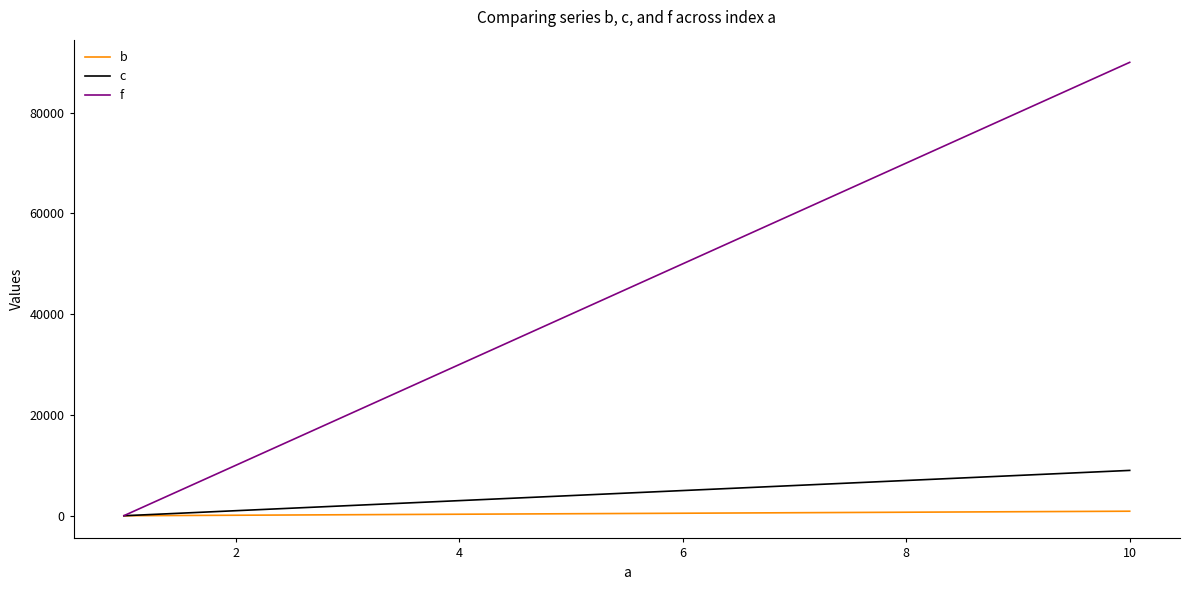

List the series in order of their peak value, lowest first.

b, c, f